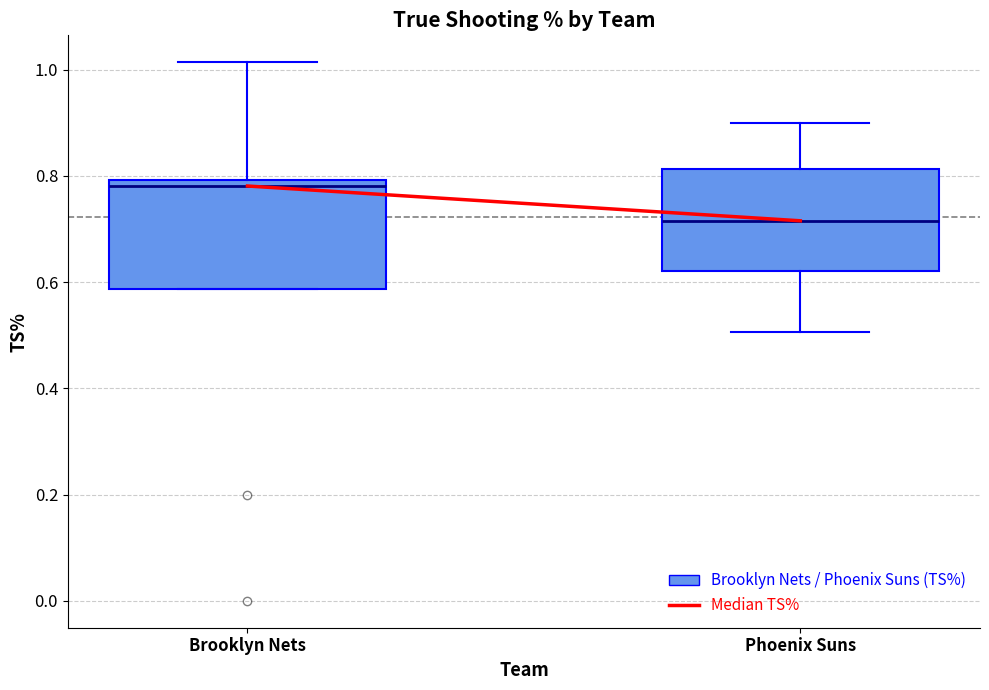

Where does the lower whisker of the box for Phoenix Suns end on the y-axis? The values are not printed on the chart, so give them approximately, as read against the axis.

0.50